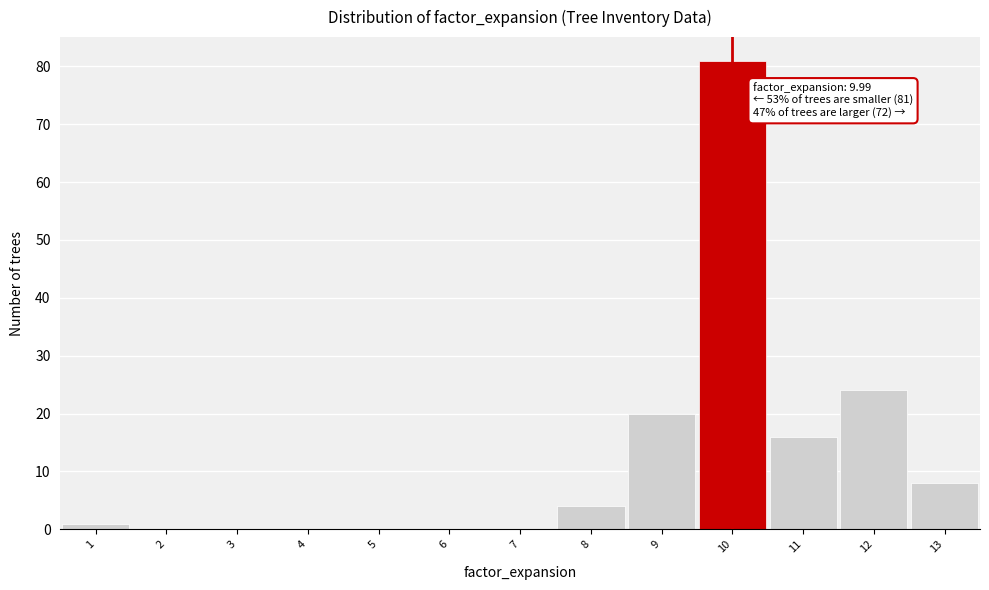

Which range on the x-axis has the tallest bar?

9.5 to 10.5